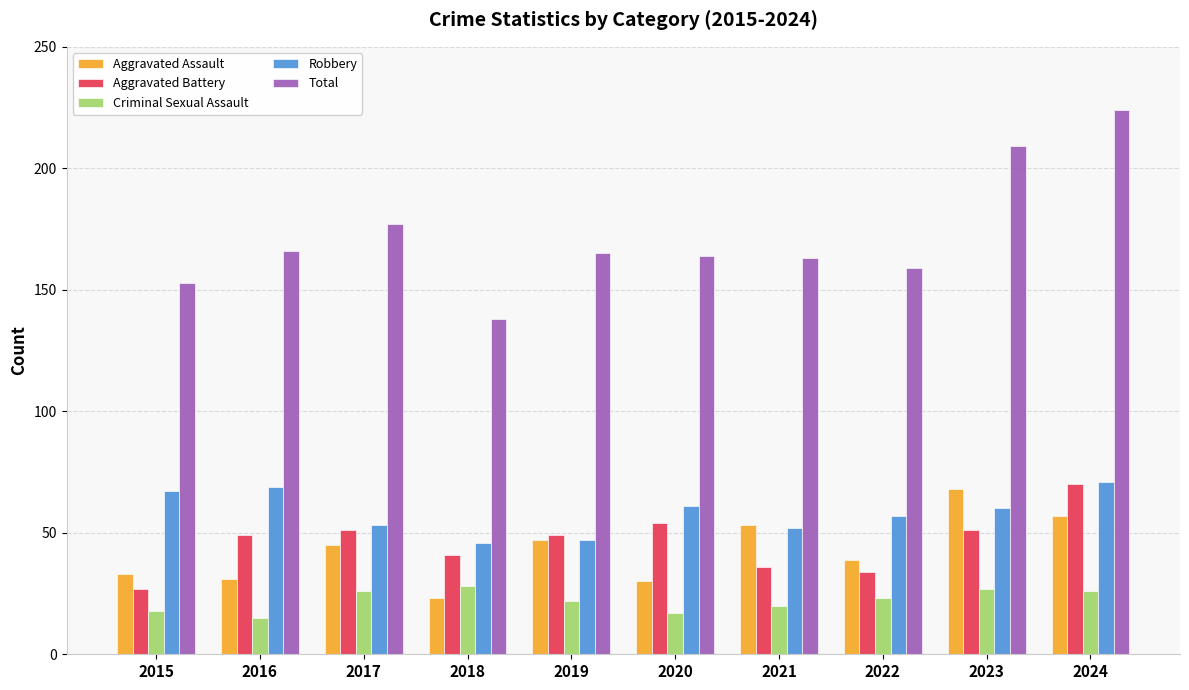

What value does the Aggravated Battery series have at 2015?

27